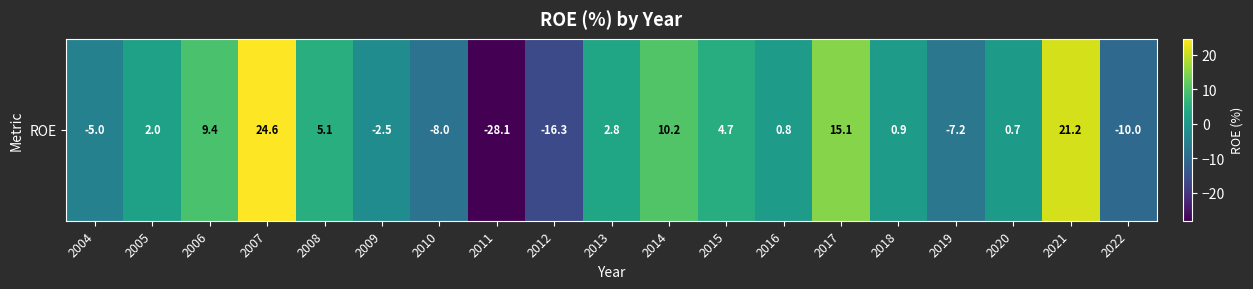

Rank the categories by value from highest to lowest.

2007, 2021, 2017, 2014, 2006, 2008, 2015, 2013, 2005, 2018, 2016, 2020, 2009, 2004, 2019, 2010, 2022, 2012, 2011